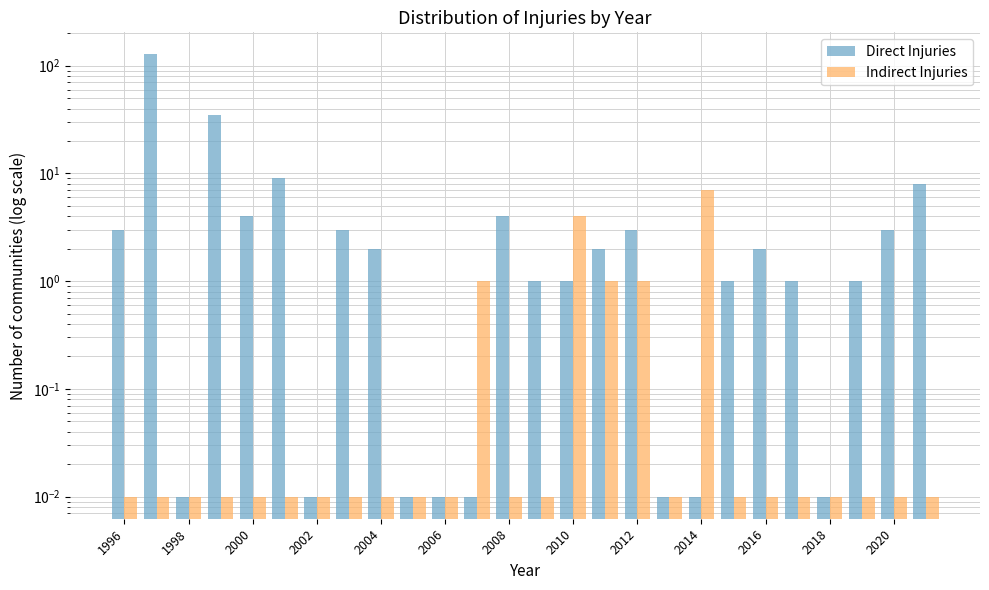

True or false: Indirect Injuries has a value of 10.3 at 2014.

False